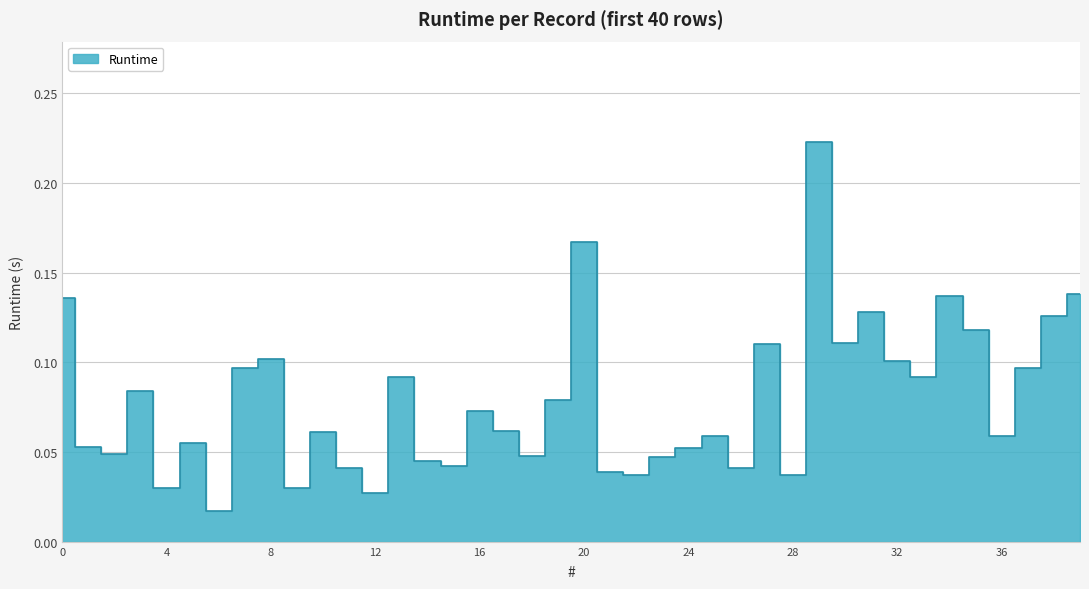

Rank the categories by value from highest to lowest.

29, 20, 39, 34, 0, 31, 38, 35, 30, 27, 8, 32, 7, 37, 13, 33, 3, 19, 16, 17, 10, 25, 36, 5, 1, 24, 2, 18, 23, 14, 15, 11, 26, 21, 22, 28, 4, 9, 12, 6